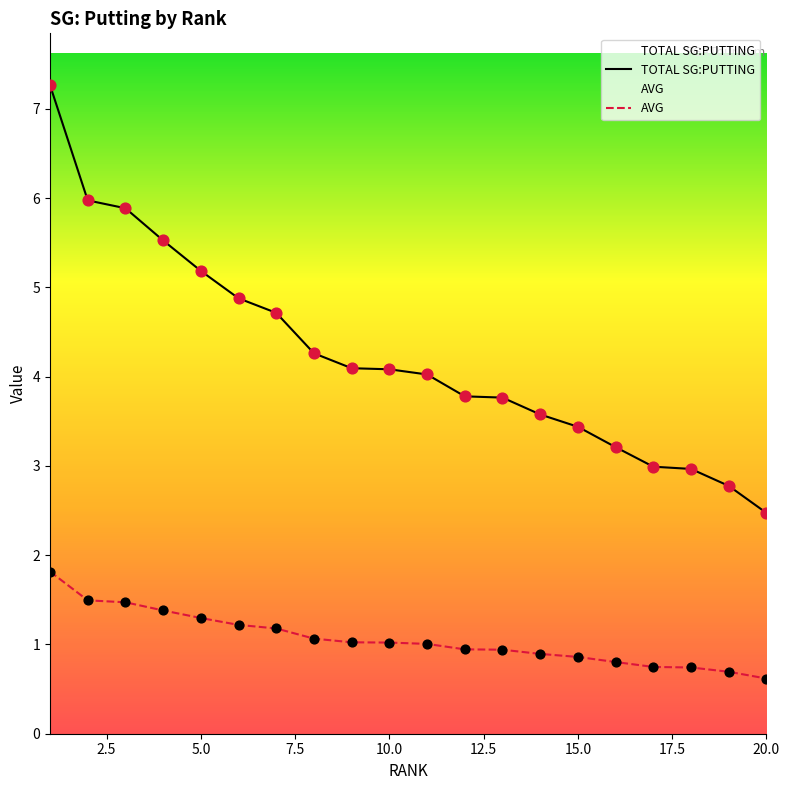

What are all the series names shown in the legend?

TOTAL SG:PUTTING, AVG